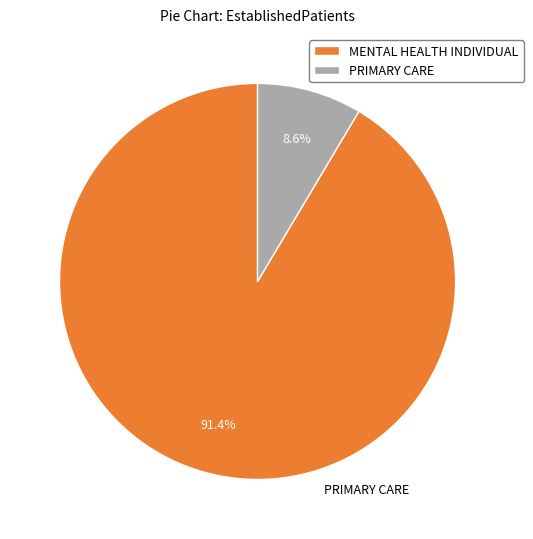

Which has a higher value, PRIMARY CARE or MENTAL HEALTH INDIVIDUAL?

MENTAL HEALTH INDIVIDUAL